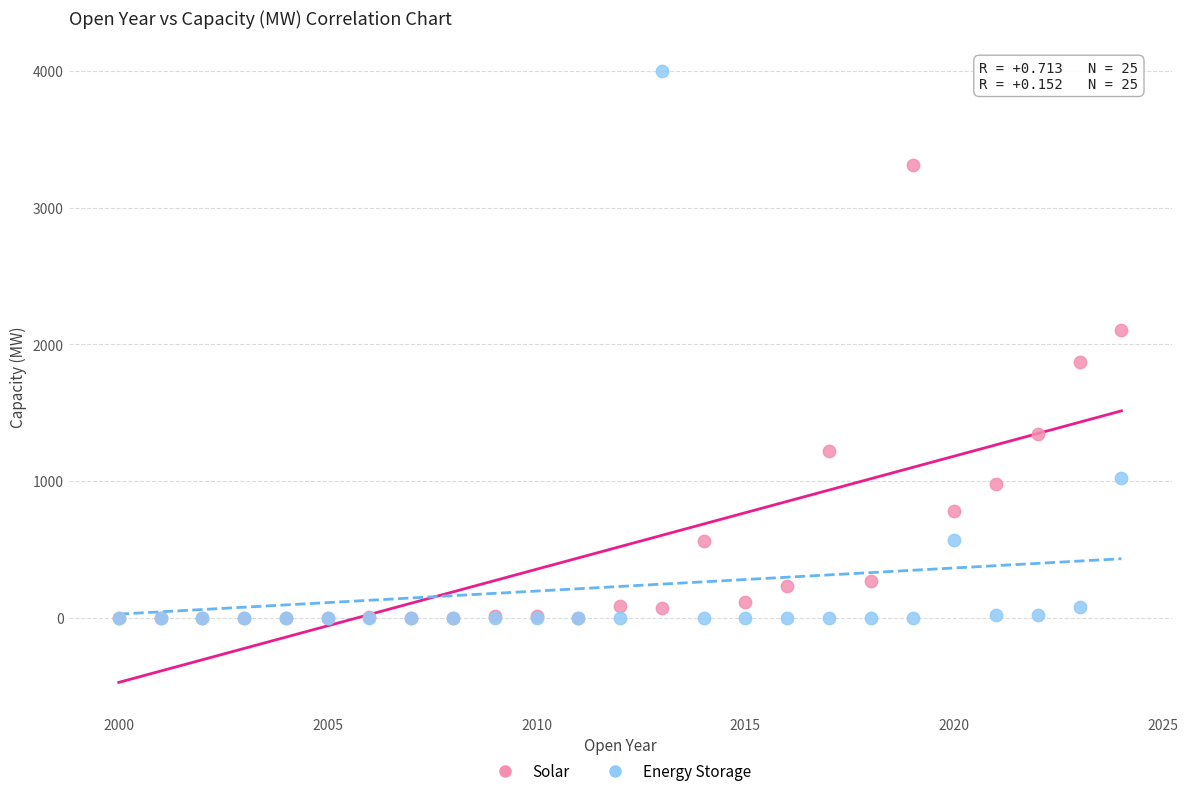

In the Solar series, what Y value is closest to 1656?

1872.6